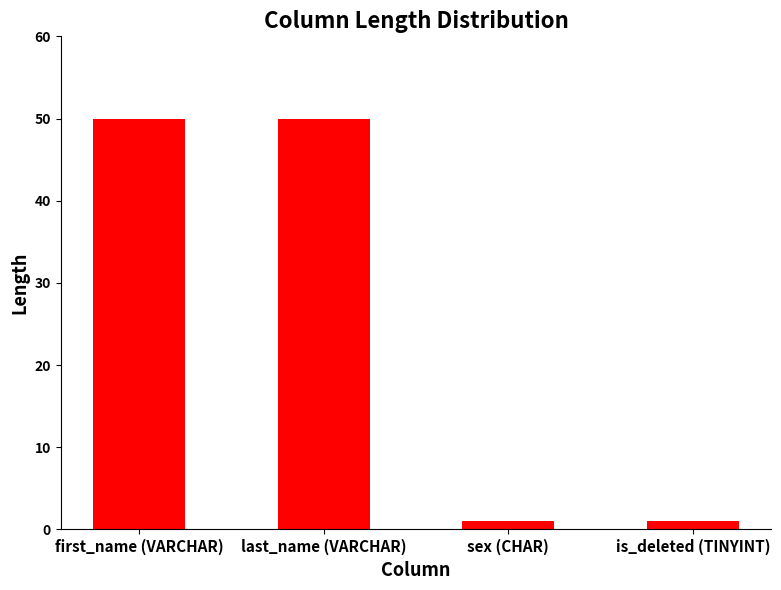

True or false: the data shows 1 at sex (CHAR).

True